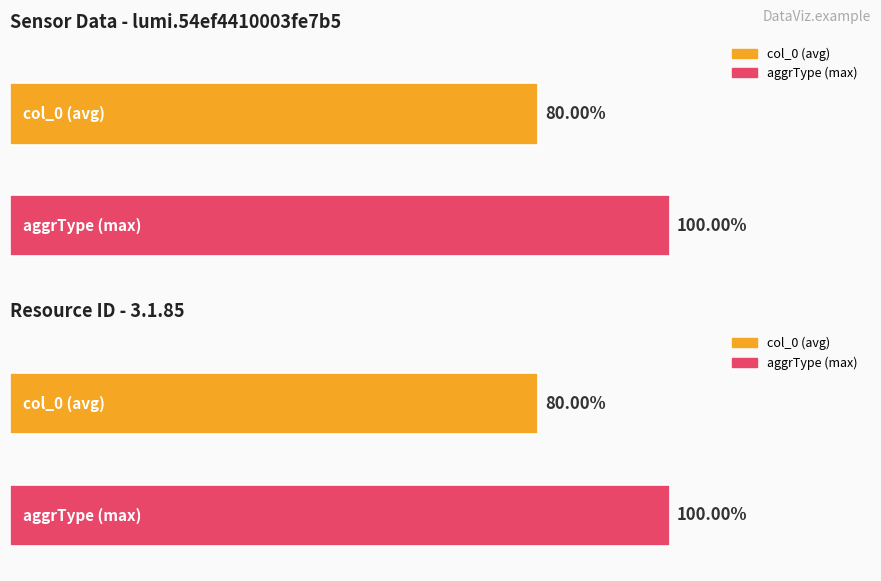

Which series has the widest spread of values?

col_0